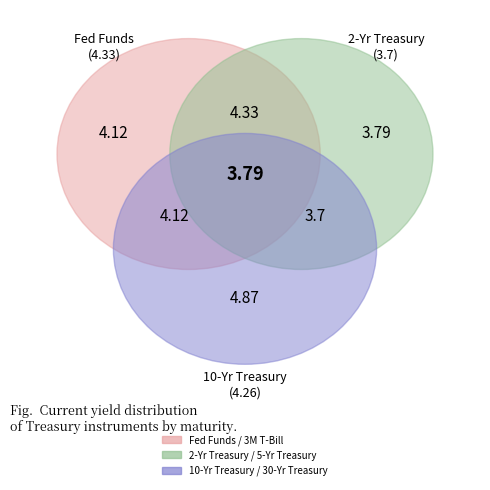

To the nearest percent, what is the combined percentage of 2-Yr Treasury and 30-Yr Treasury?

34%